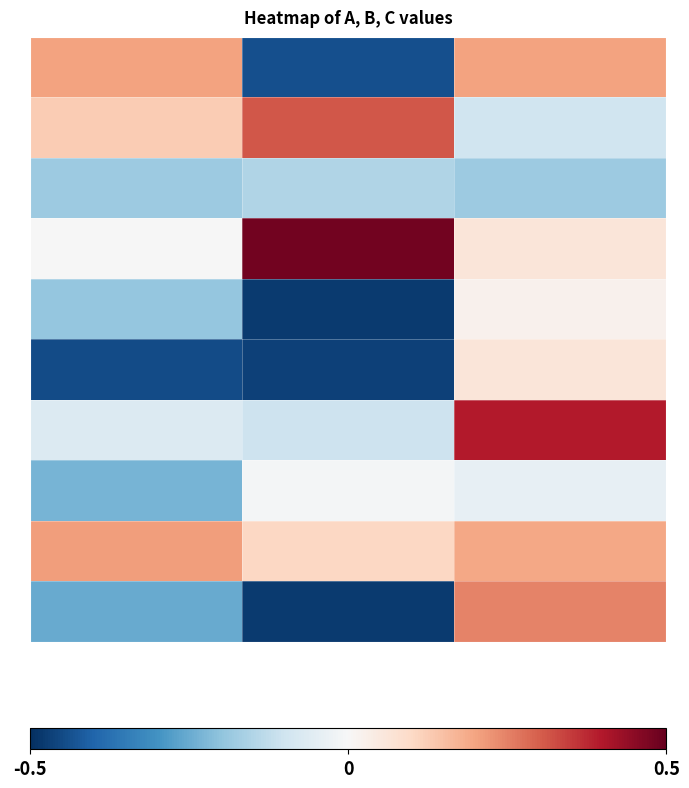

What is the greatest value displayed?

0.5